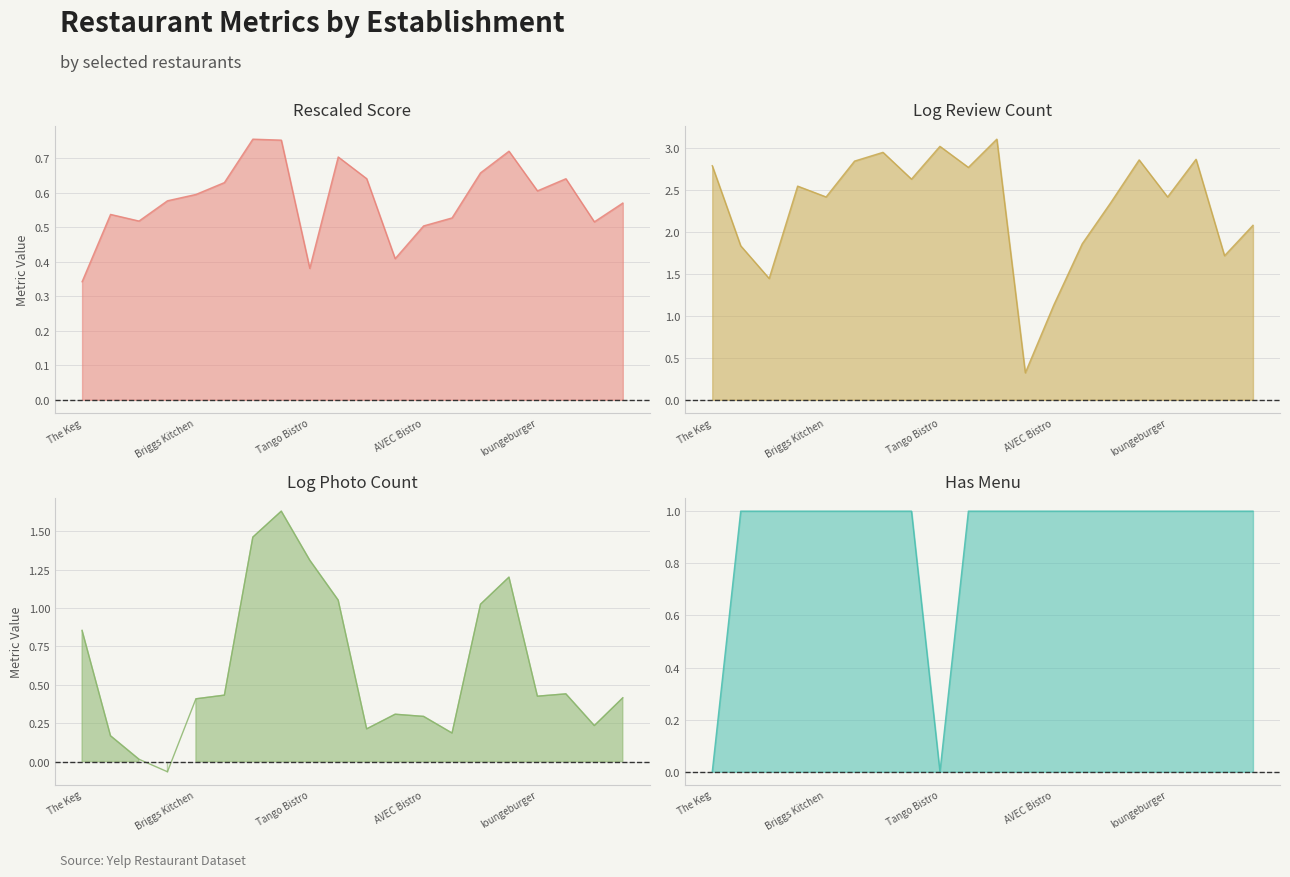

List the series in order of their peak value, lowest first.

rescaled_score, has_menu, dithered_log_photo_count, dithered_log_review_count